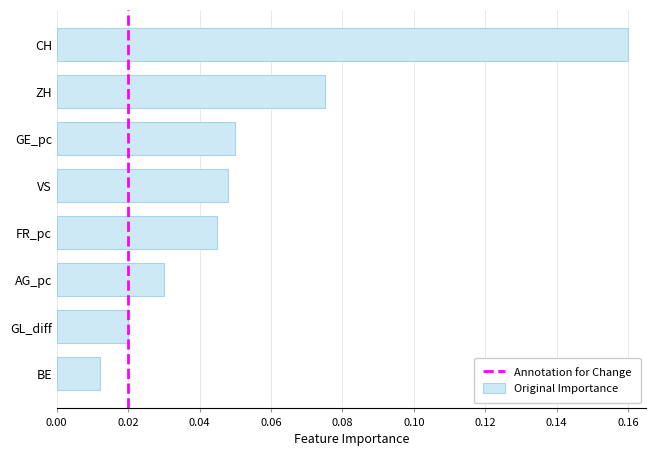

The chart shows a value of 0.1 at FR_pc. True or false?

False